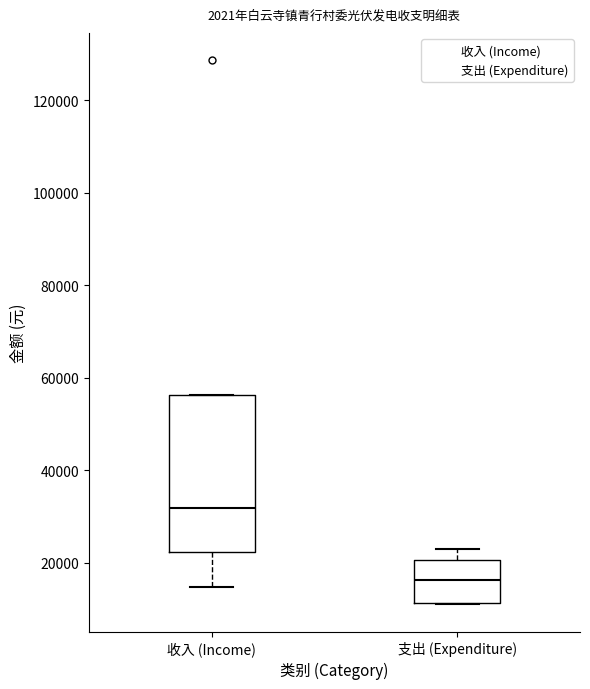

Reading left to right, read every box against the y-axis: the position of its median line, the range the box covers, and the ends of its whiskers. The values are not printed on the chart, so give them approximately, as read against the axis.

收入 (Income): median 32000, box 22000 to 56000, whiskers 14000 to 56000
支出 (Expenditure): median 16000, box 12000 to 20000, whiskers 12000 to 24000